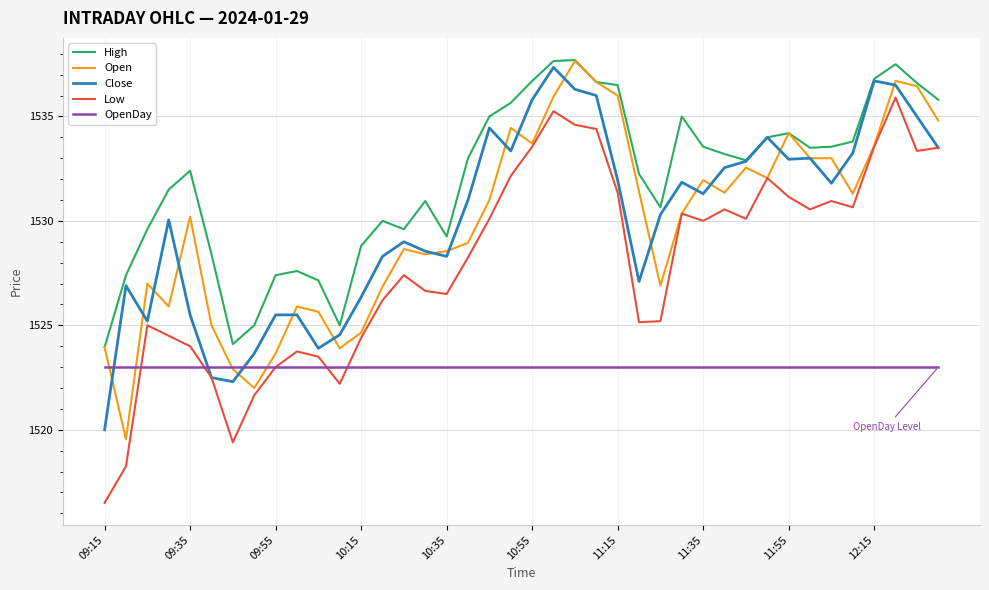

Which series has the largest total across all categories?

High